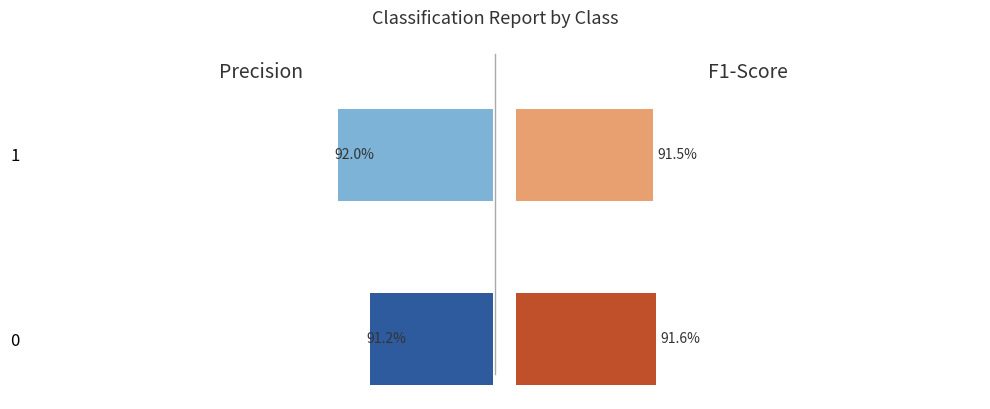

List the labels in order of f1-score value, smallest first.

1, 0